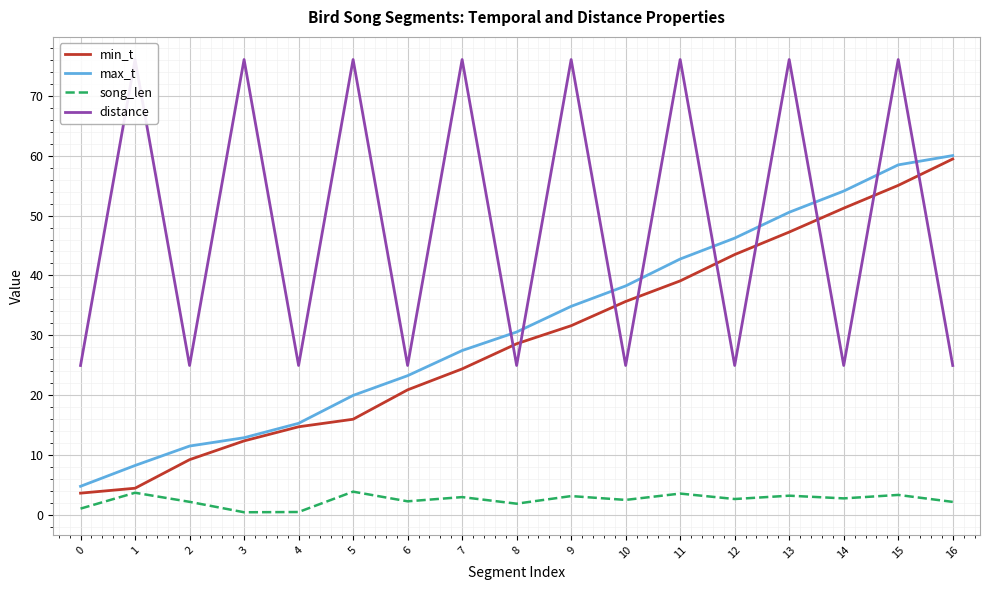

Which category has the highest value in the min_t series?

16